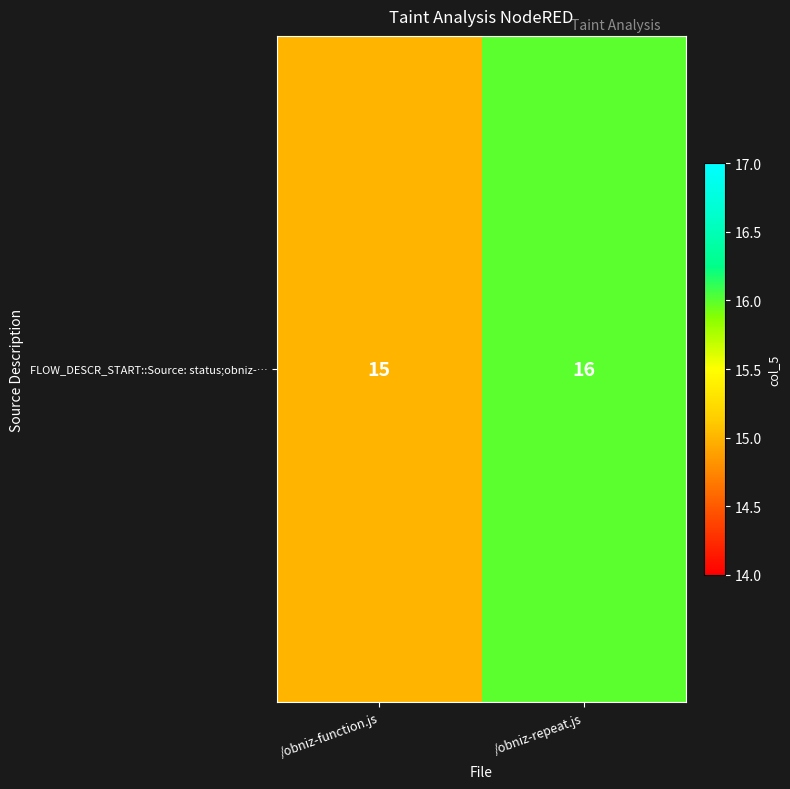

How many data points are less than 16?

1